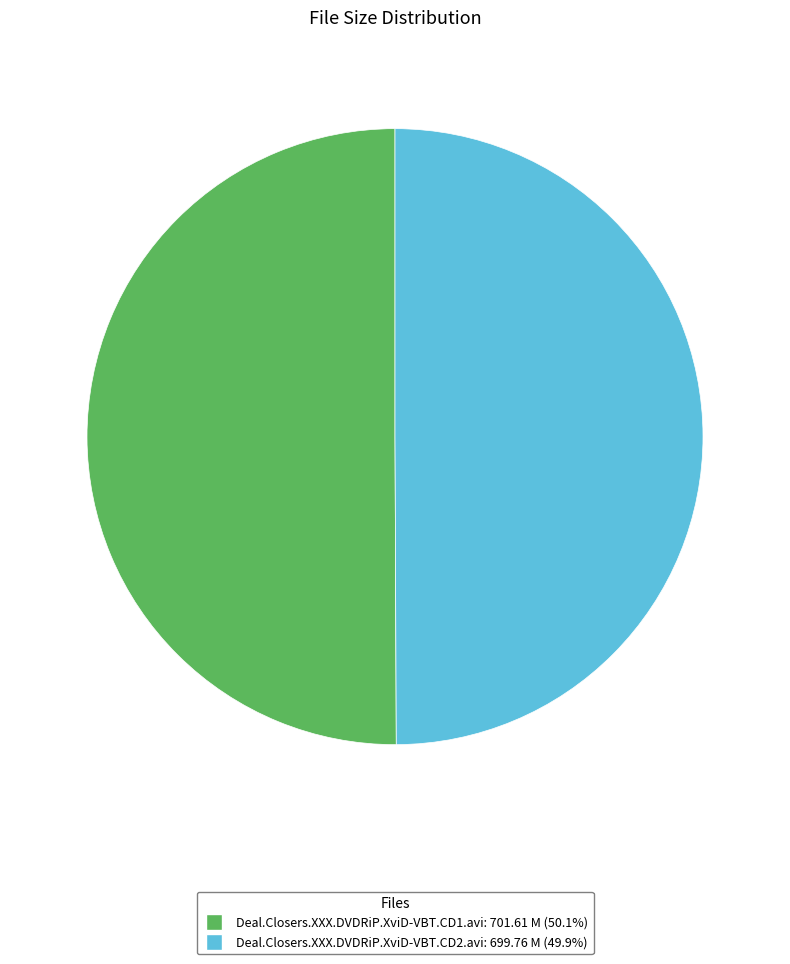

Count the number of slices in the pie.

2